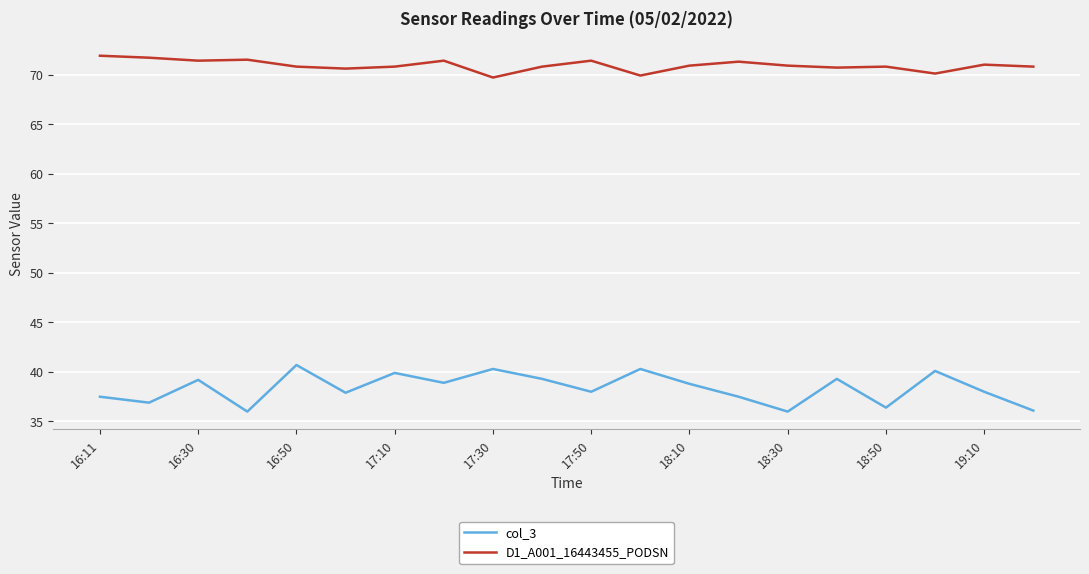

What is the highest value of the col_3 series?

40.7